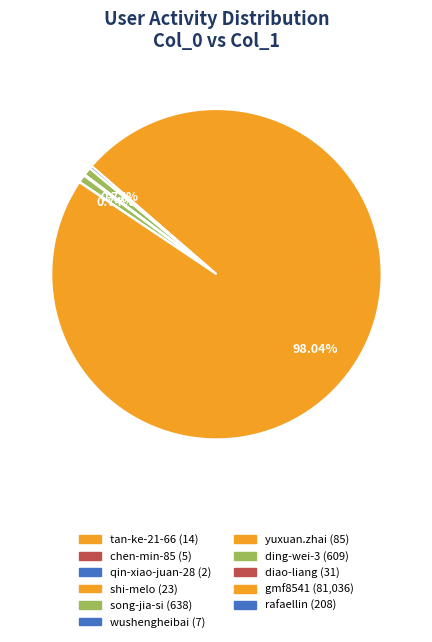

Is there a majority slice in this chart?

Yes